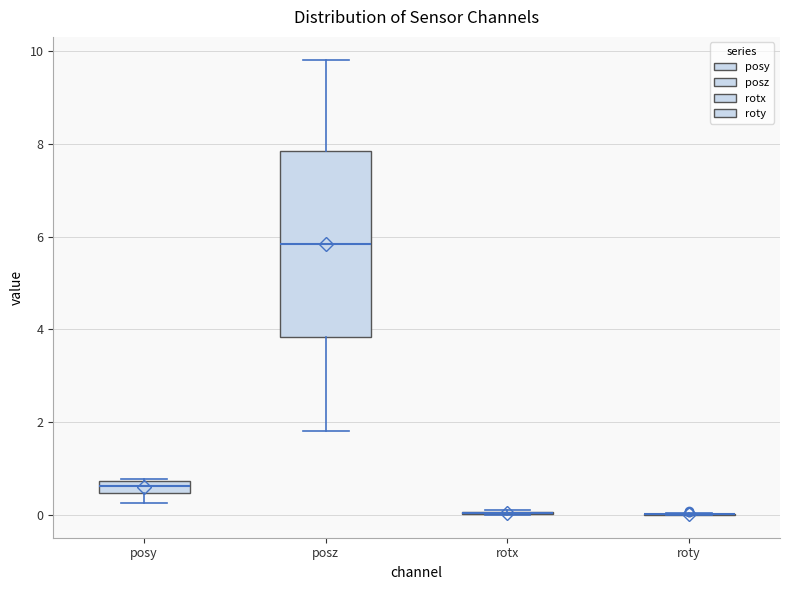

Comparing the boxes themselves (not the whiskers), which one is the tallest?

posz